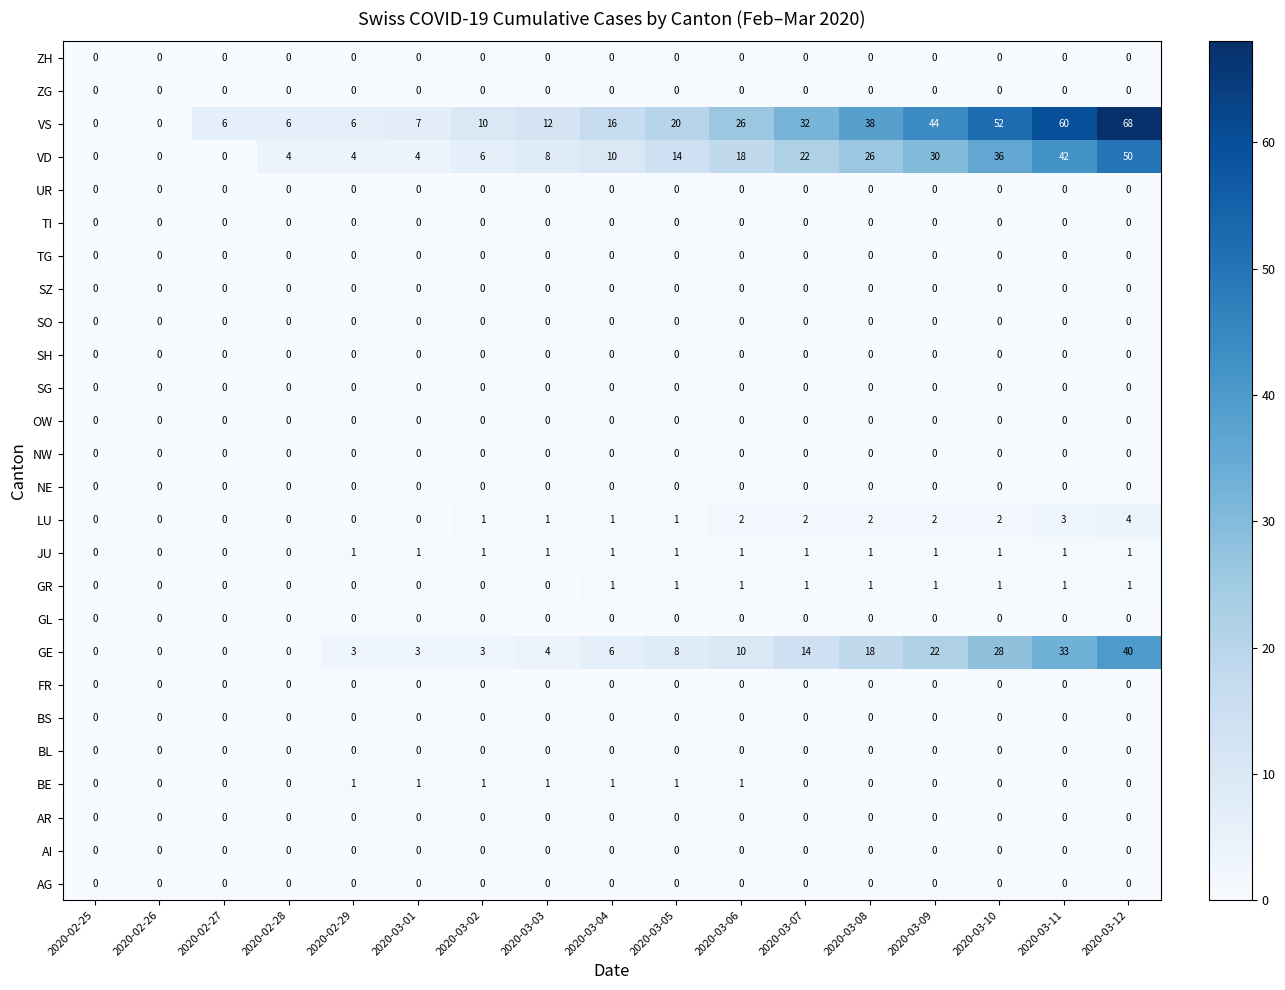

At how many categories does at least one series exceed 59?

2